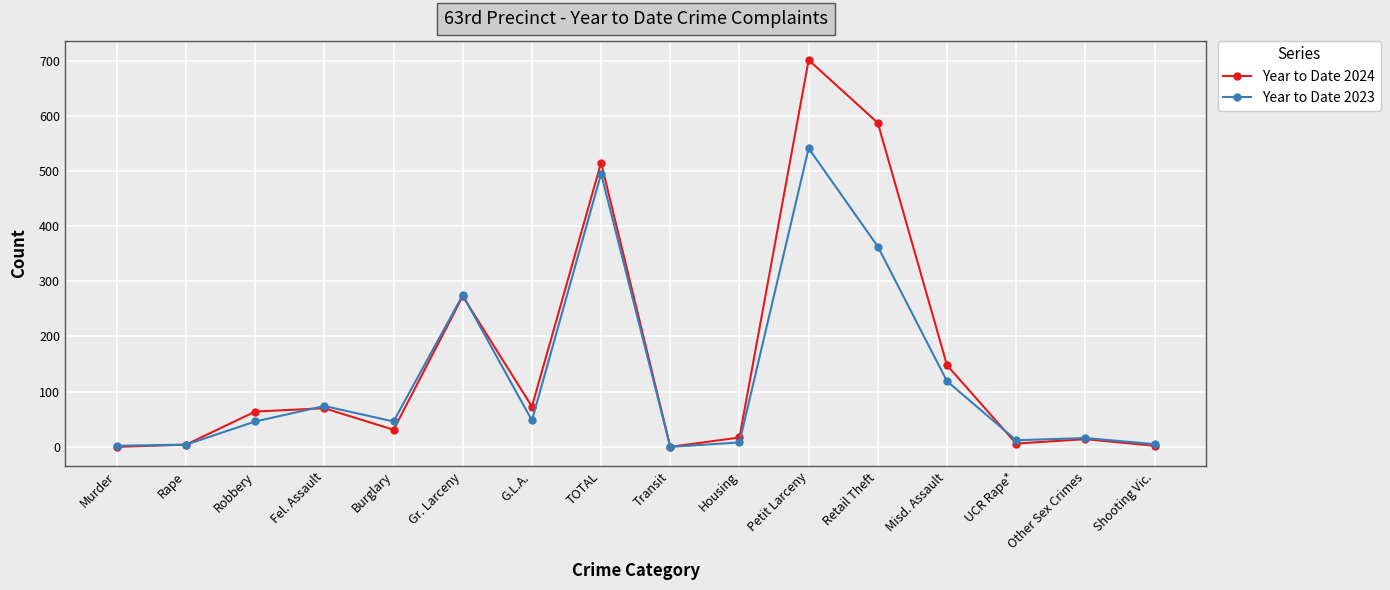

What is the difference between the highest and lowest values at G.L.A.?

25